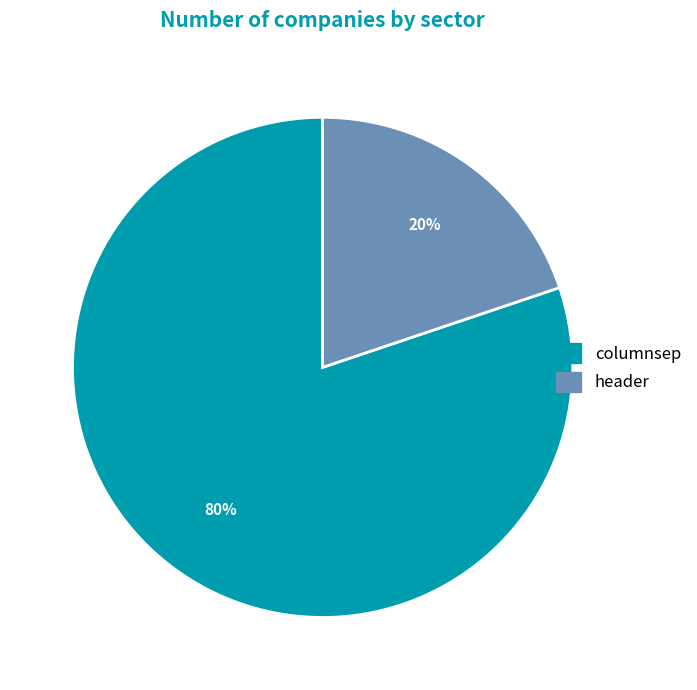

Which category accounts for the majority?

columnsep